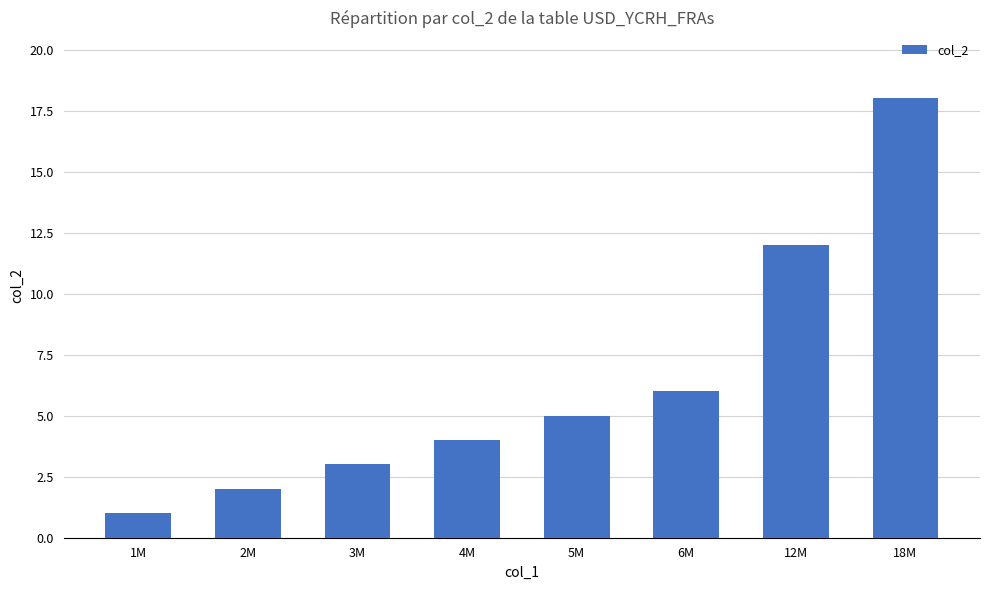

Are the bars horizontal?

No